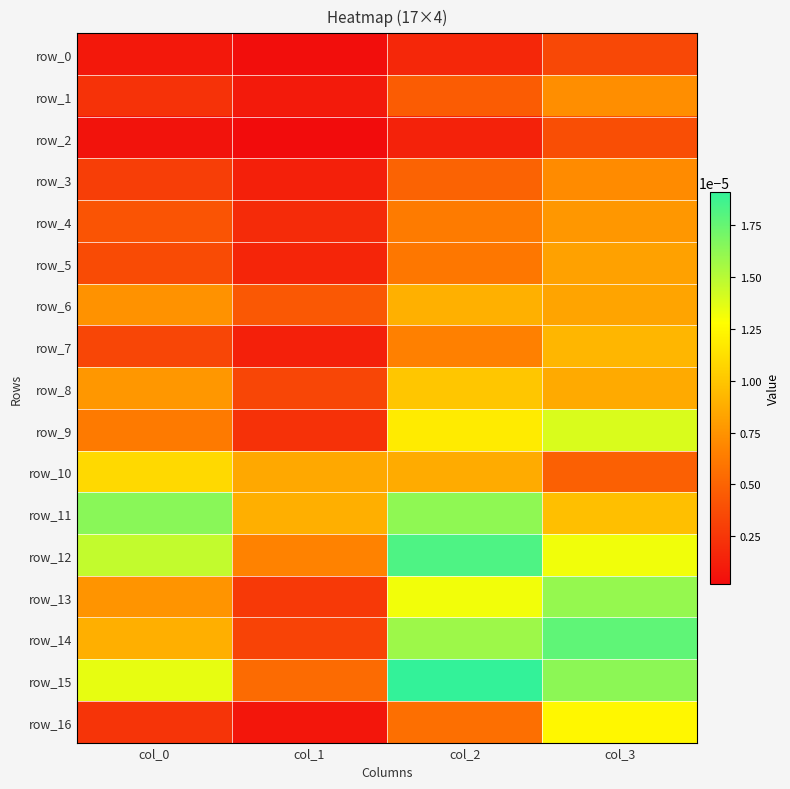

The row_13 series shows 0.0 at col_0. True or false?

True